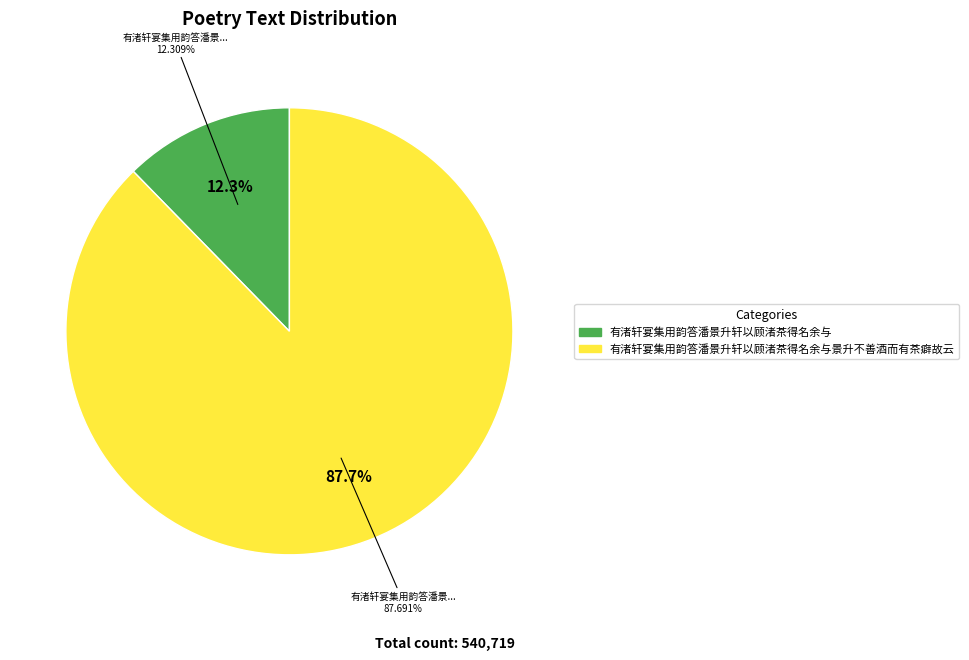

To the nearest percent, what is the combined percentage of 有渚轩宴集用韵答潘景升轩以顾渚茶得名余与 and 有渚轩宴集用韵答潘景升轩以顾渚茶得名余与景升不善酒而有茶癖故云?

100%